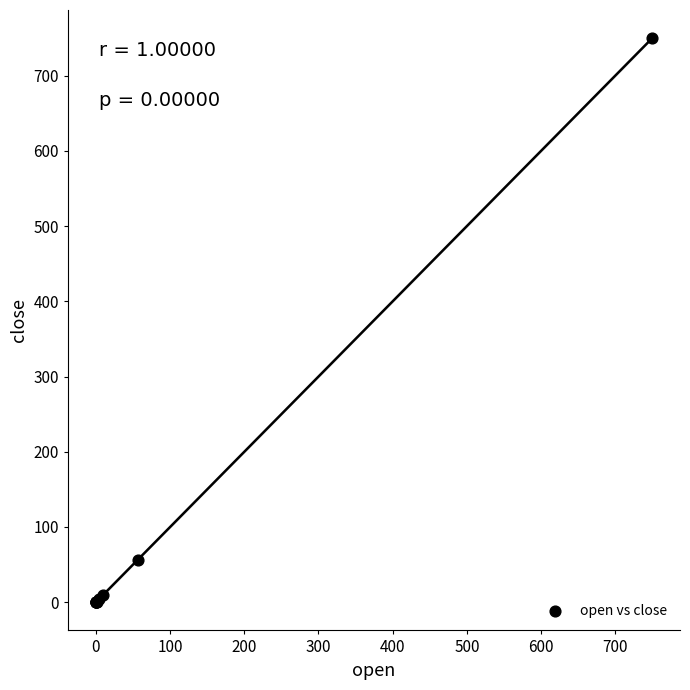

What Y value in the scatter plot is closest to 374?

56.5